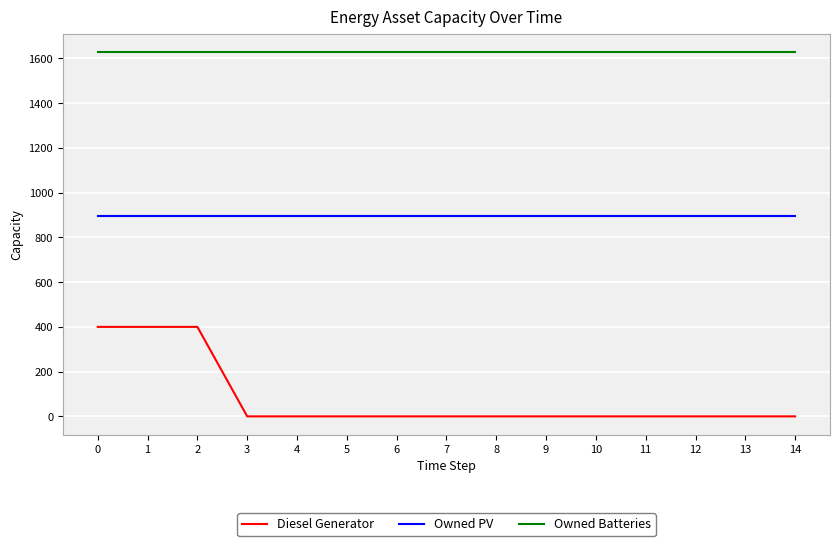

What is the difference between the Diesel Generator values at 2 and 3?

400